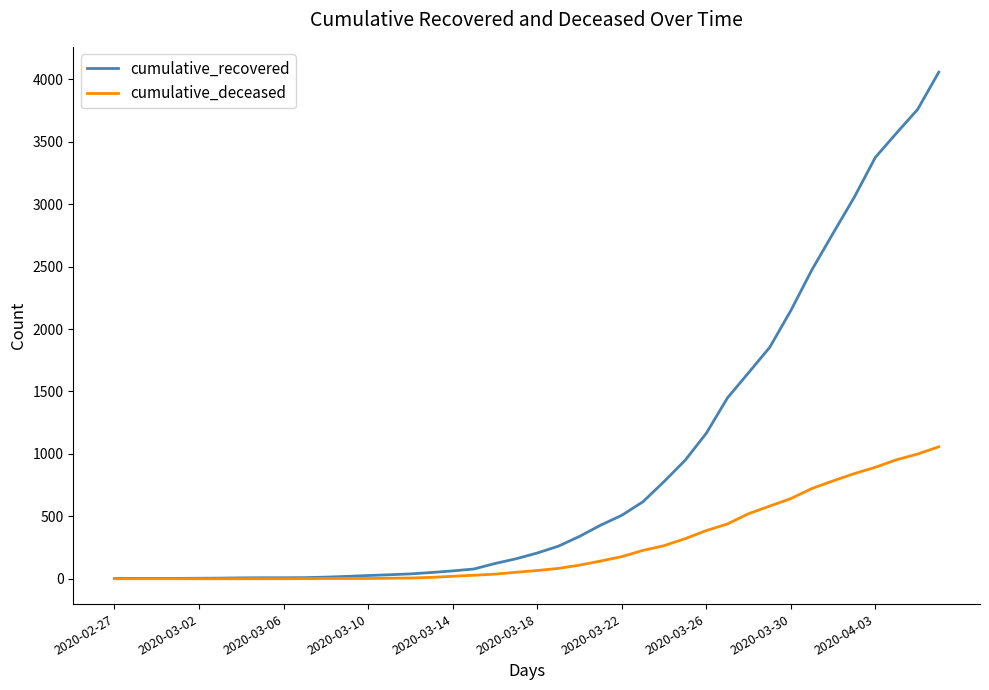

Which series has the largest total across all categories?

cumulative_recovered